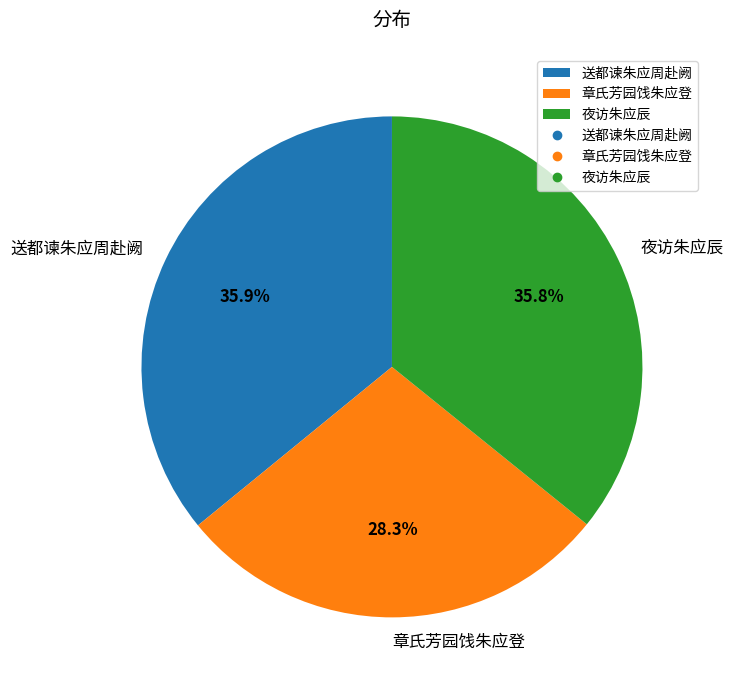

What percentage is the 送都谏朱应周赴阙 slice, to the nearest percent?

36%